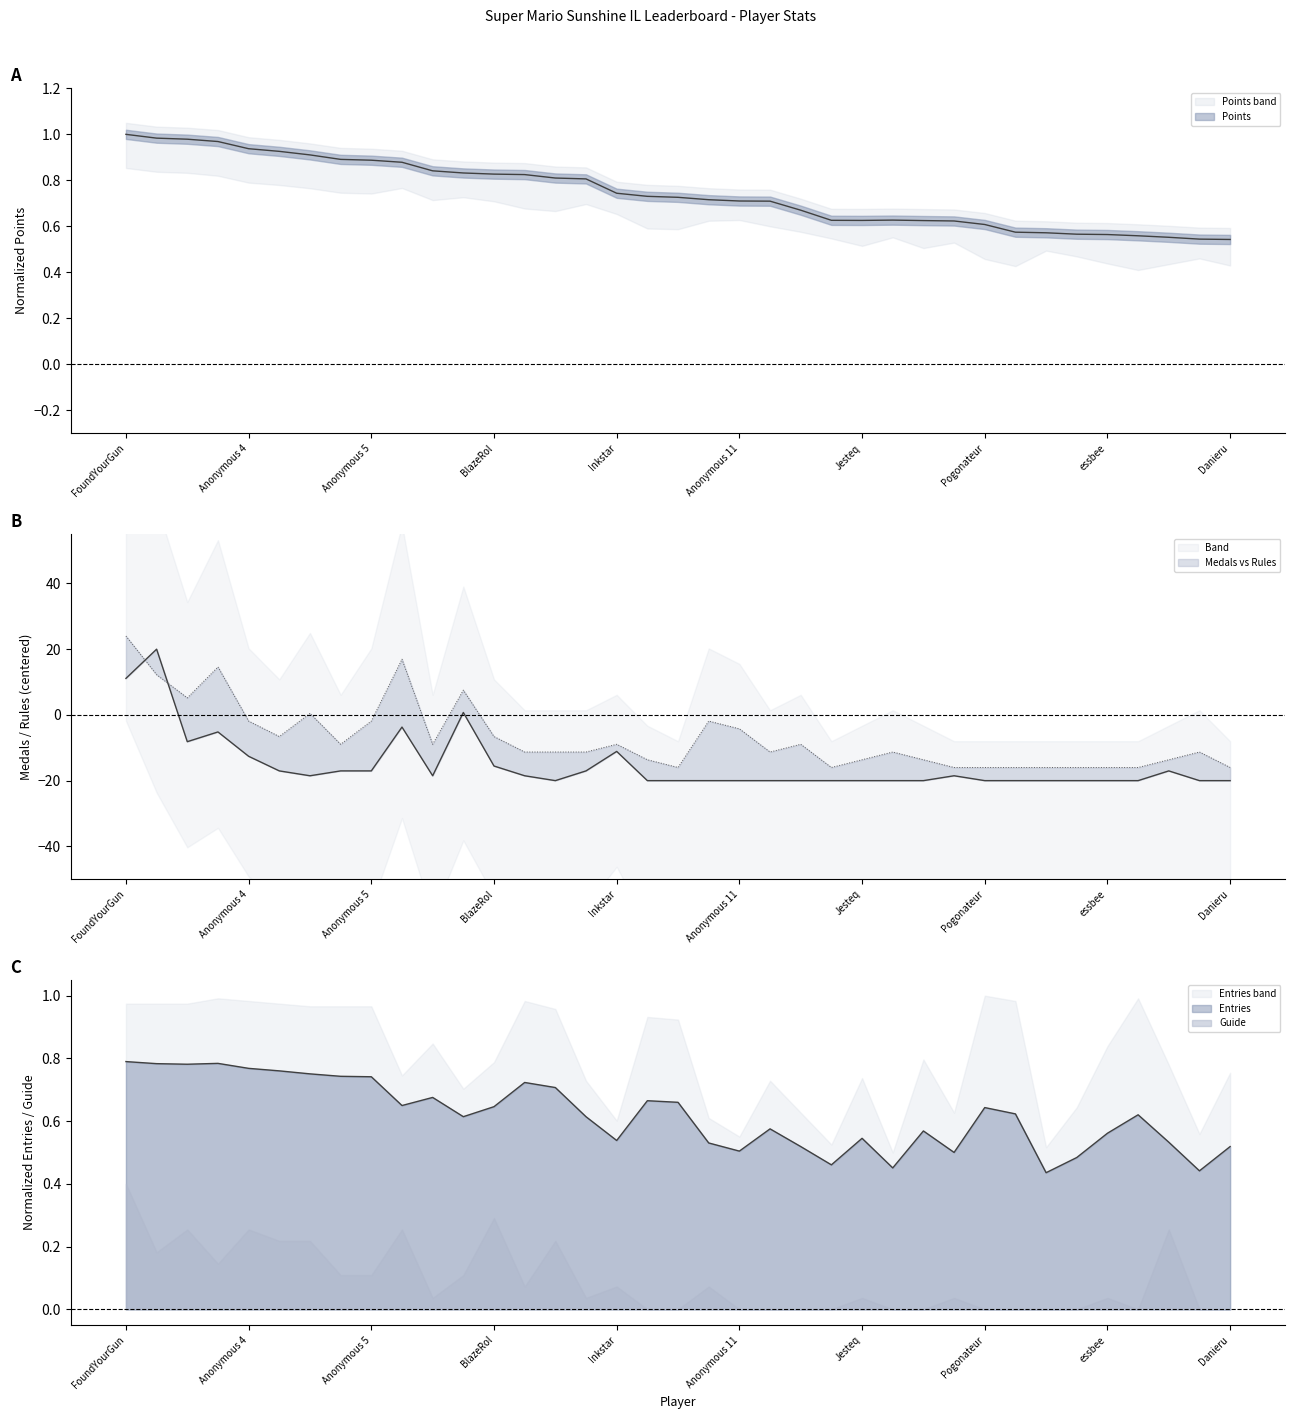

Is the value of Medals at essbee greater than the value of Rules at BlazeRol?

No